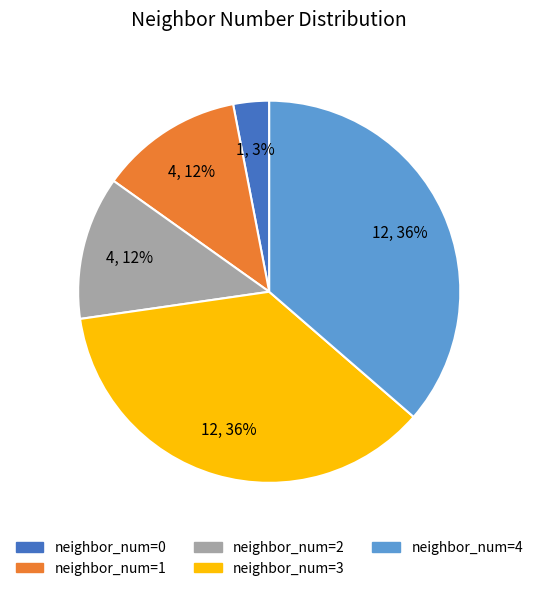

What percentage is the neighbor_num=0 slice, to the nearest percent?

3%